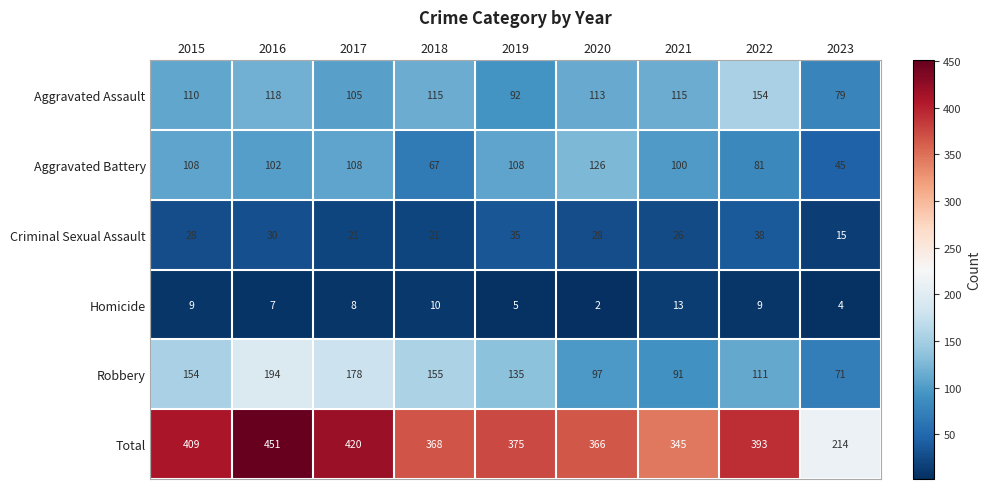

Which series changed the most between 2017 and 2018?

Total